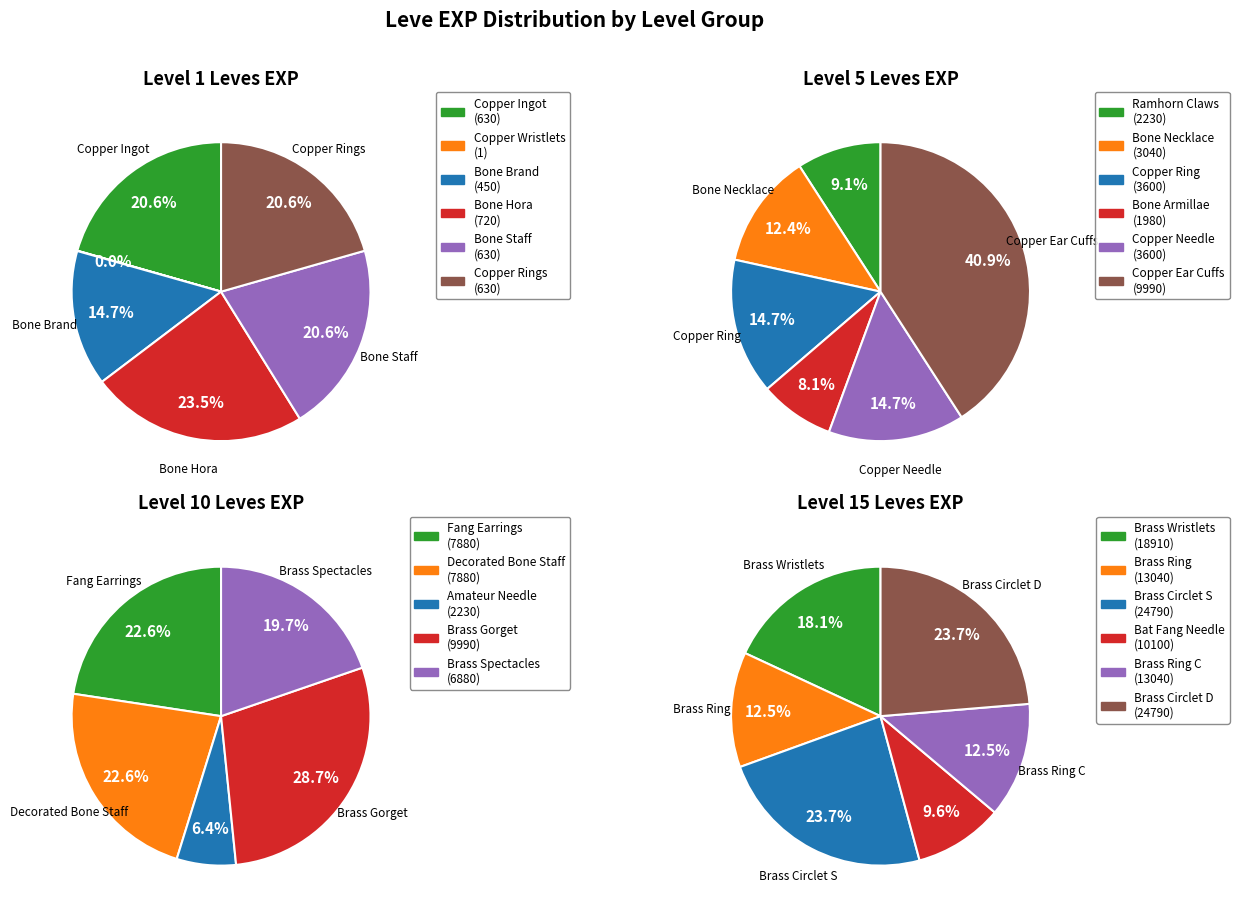

Count the number of slices in the pie.

6